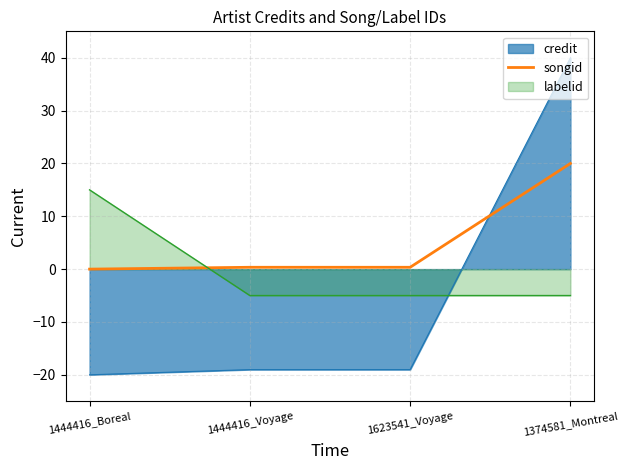

Does the chart have visible grid lines?

Yes